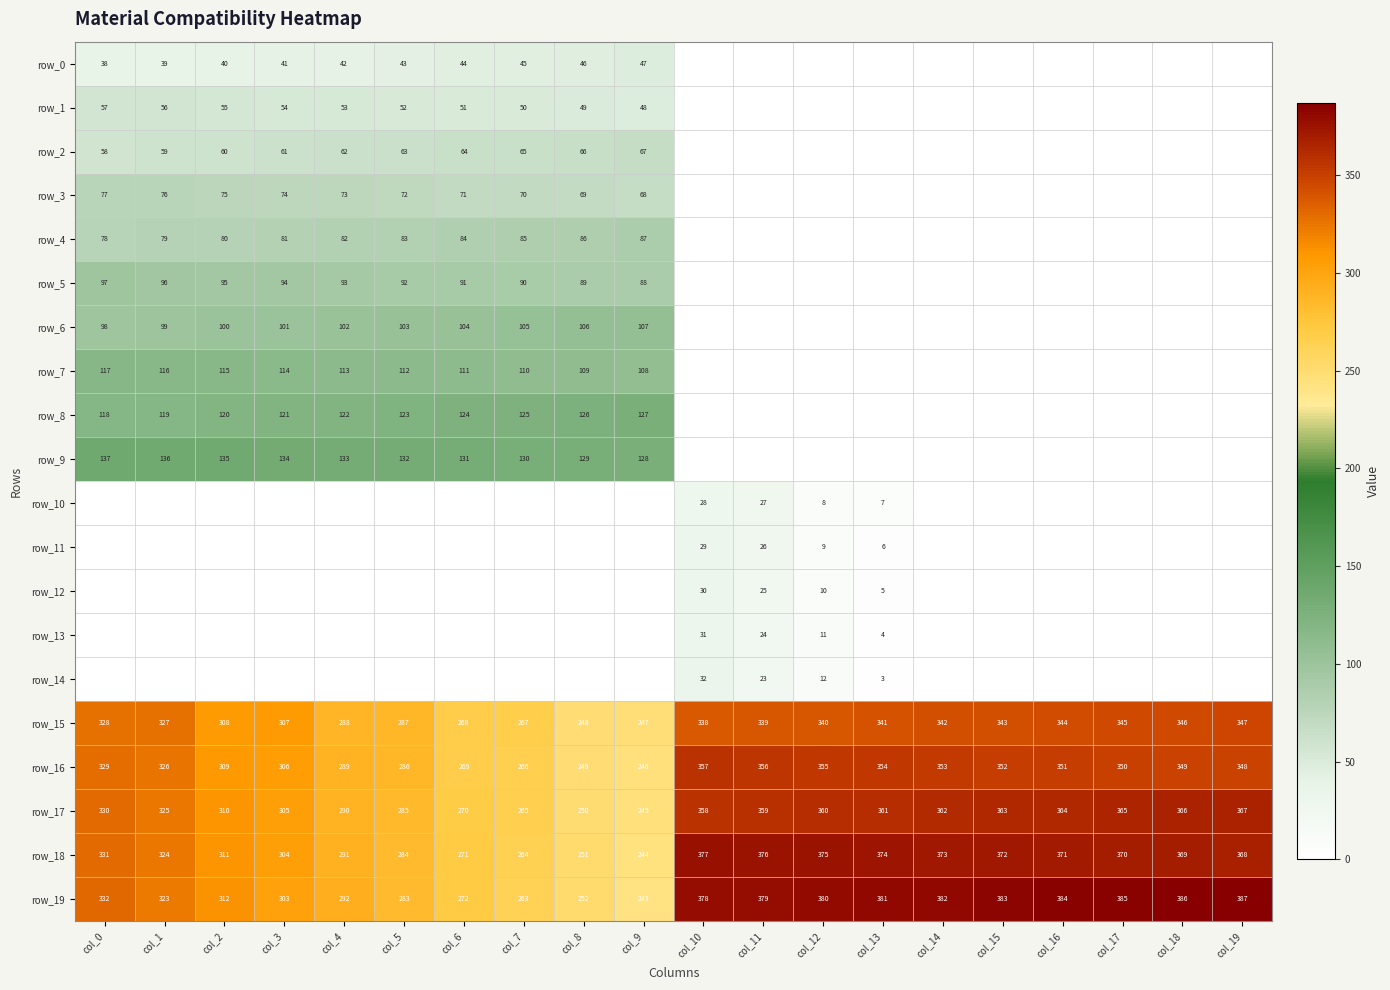

At which category is the sum across all series the highest?

col_0